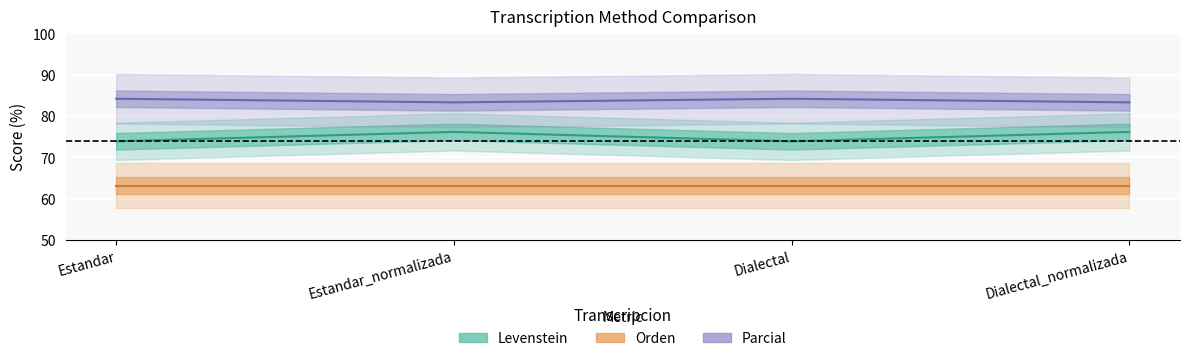

What is the difference between the maximum and second lowest values in the Parcial series?

0.9